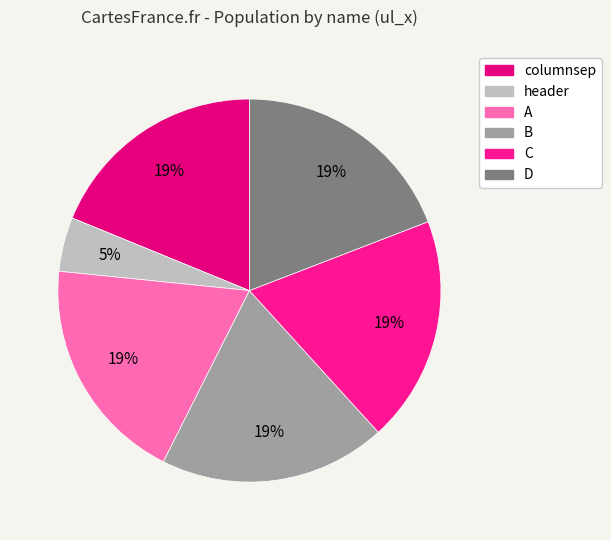

Combined, what portion of the pie is B and C?

38.3%